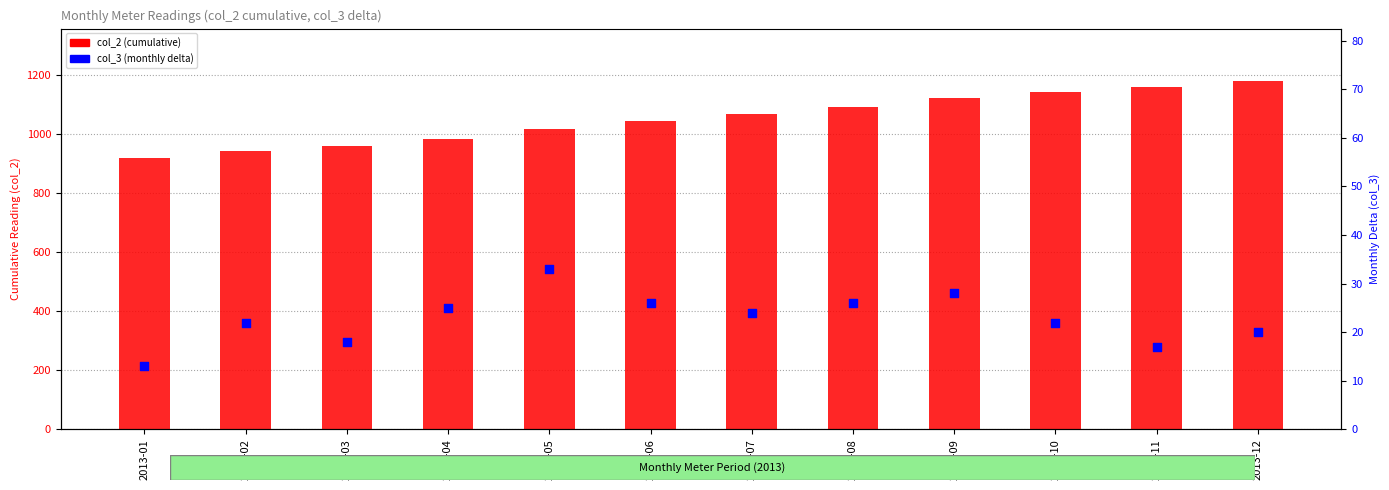

What is the total value across all series at 2013-08?

1120